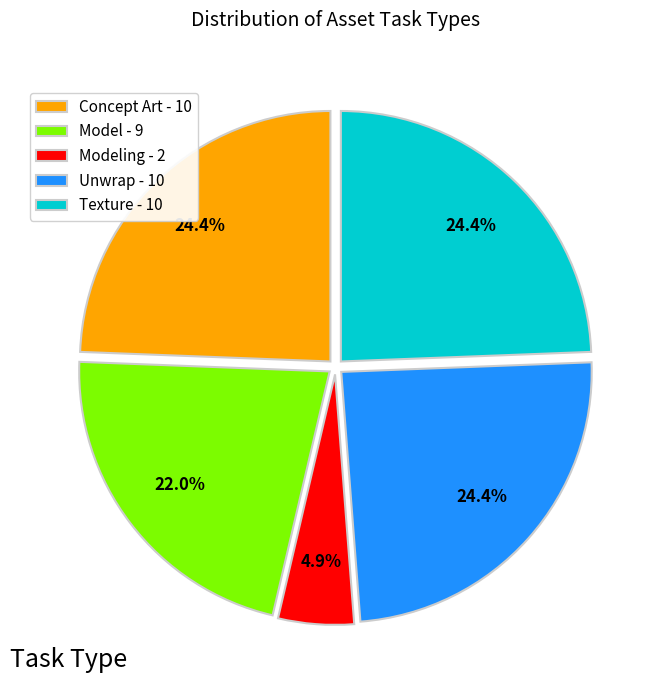

What percentage do Concept Art - 10 and Unwrap - 10 together represent?

48.8%